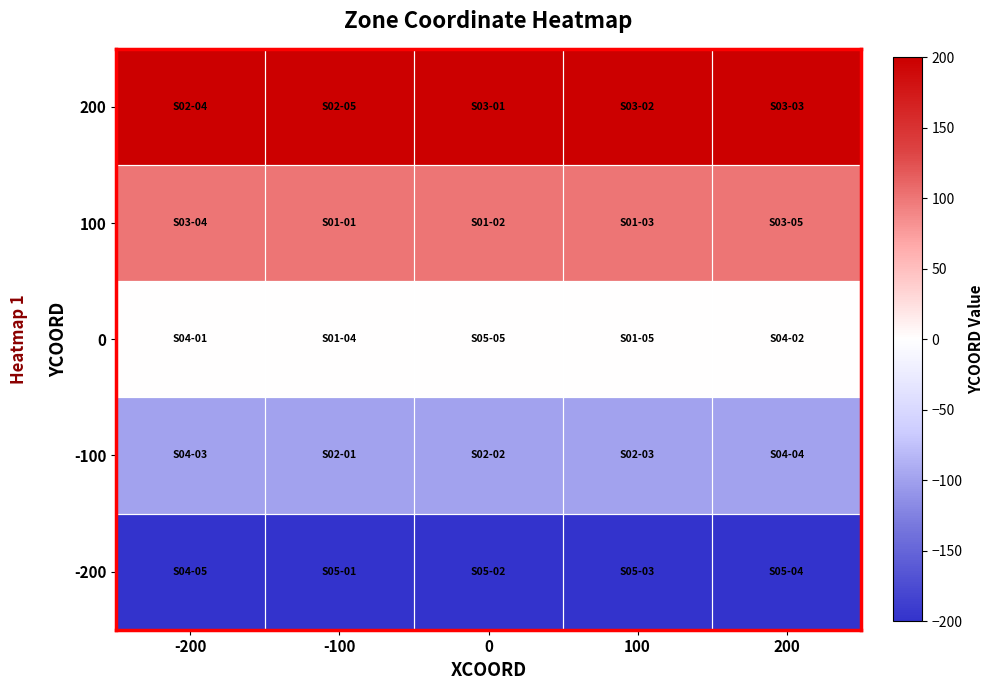

Which series changed the most between -200 and 0?

200